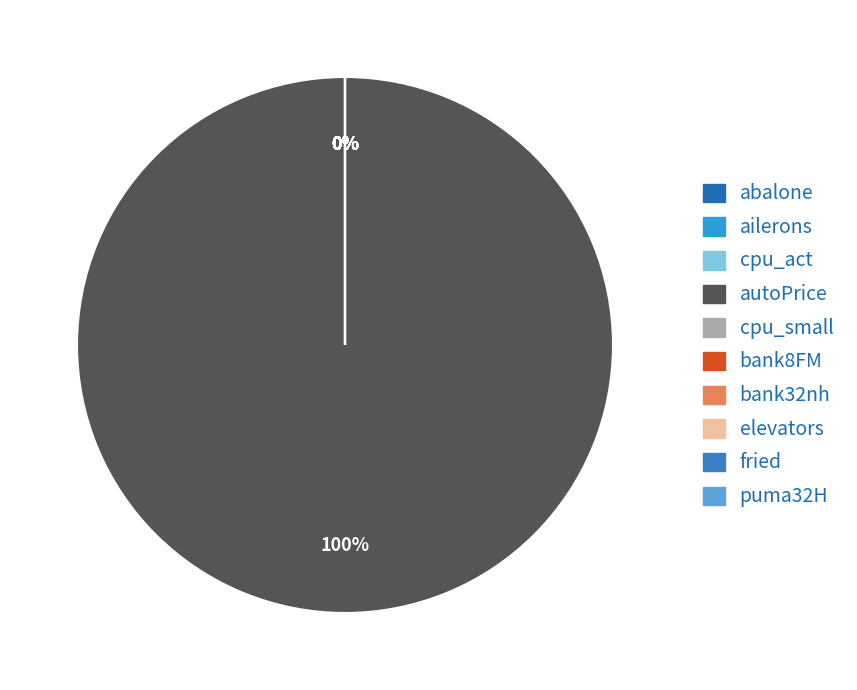

Which has a higher value, abalone or autoPrice?

autoPrice